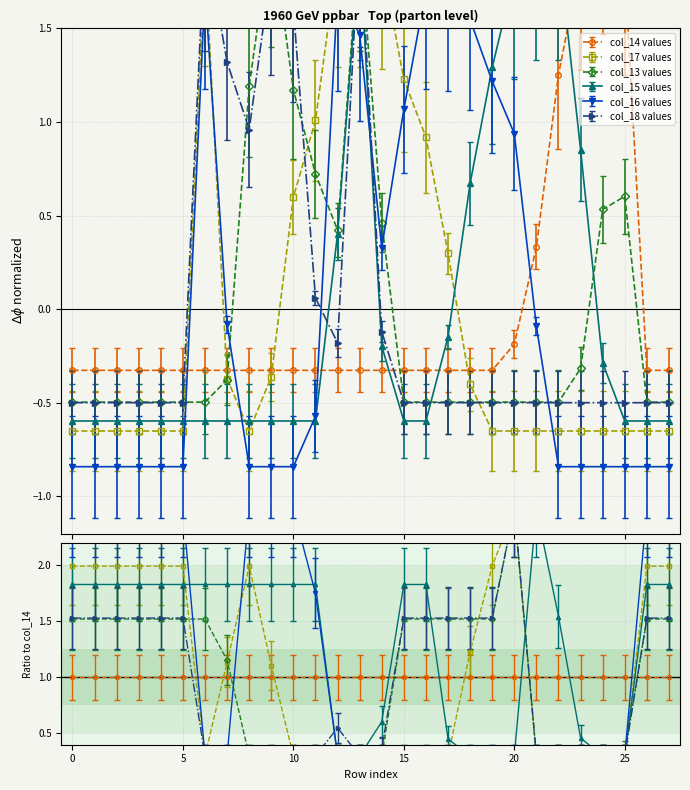

Rank the categories by col_14 value from highest to lowest.

24, 23, 25, 22, 21, 20, 0, 1, 2, 3, 4, 5, 6, 7, 8, 9, 10, 11, 12, 13, 14, 15, 16, 17, 18, 19, 26, 27